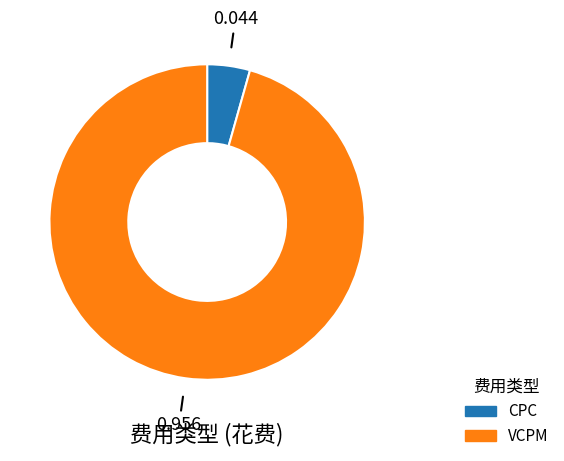

Is CPC the majority of the pie?

No